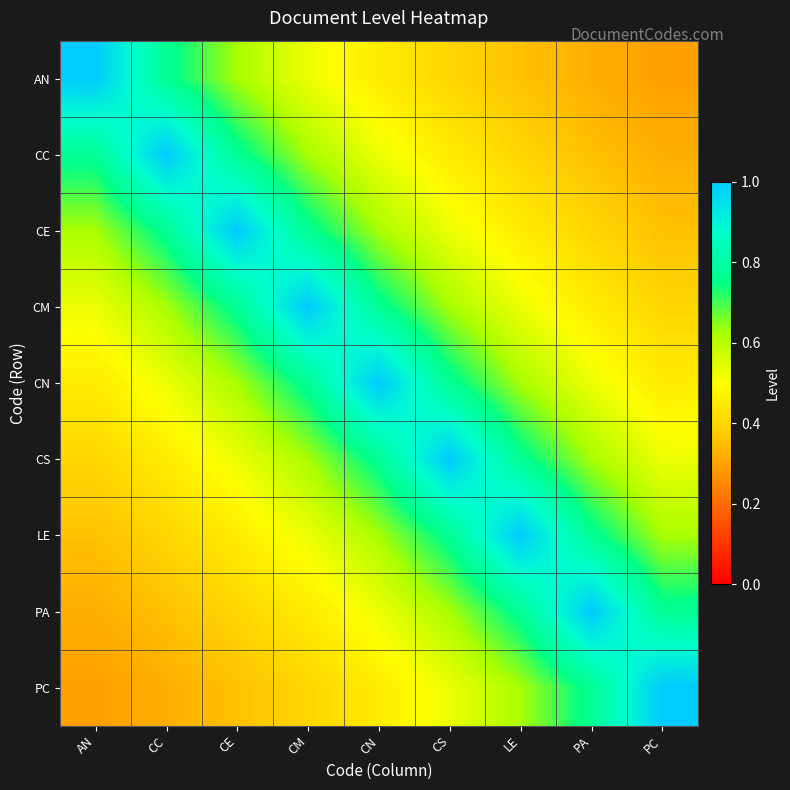

What is the total value across all series at LE?

5.5